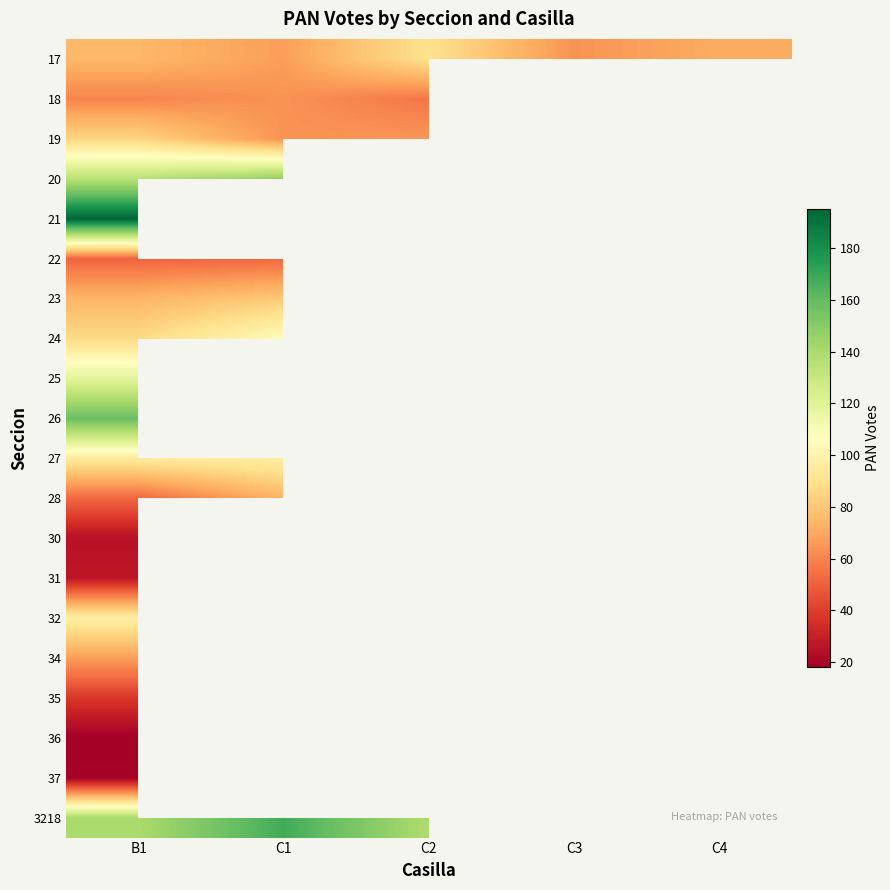

At how many categories does at least one series exceed 47?

5